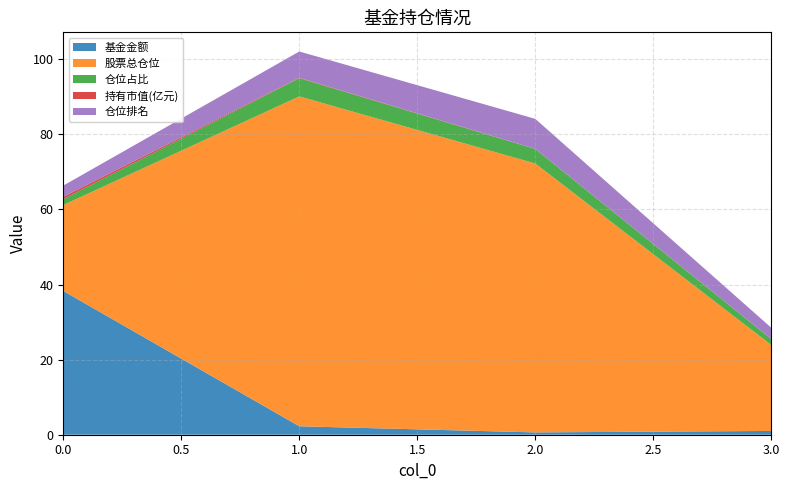

Reading left to right, what are all the values shown in this chart?

基金金额: 0=38.3	1=2.2	2=0.6	3=1.0
股票总仓位: 0=22.9	1=87.9	2=71.6	3=22.9
仓位占比: 0=1.6	1=4.8	2=3.9	3=1.6
持有市值(亿元): 0=0.6	1=0.1	2=0.0	3=0.0
仓位排名: 0=3.0	1=7.0	2=8.0	3=3.0